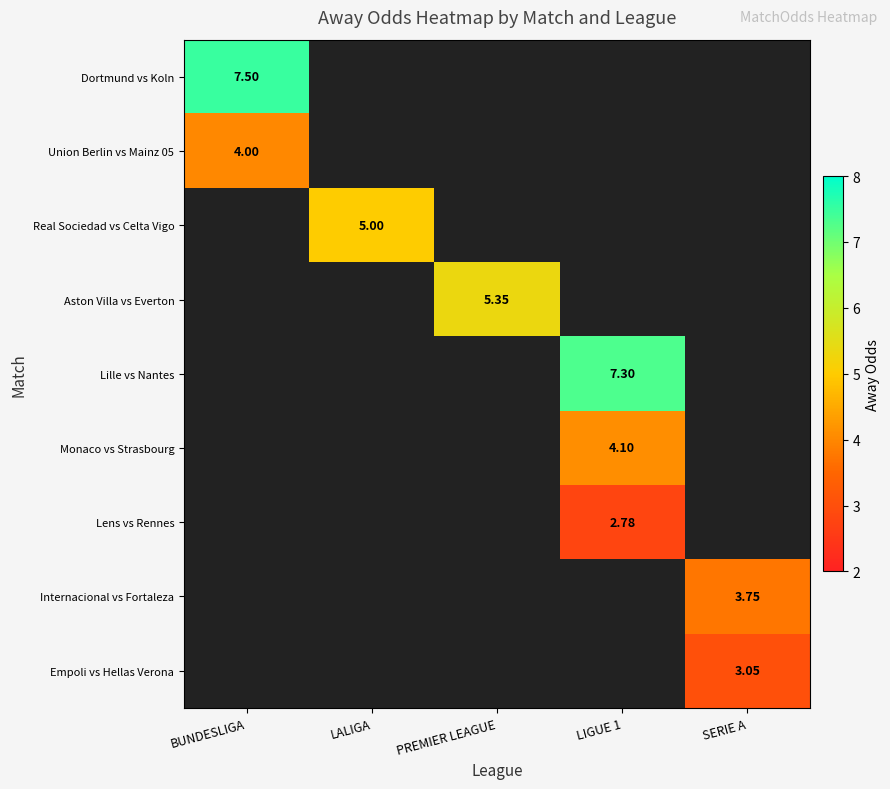

Which category has the highest value across all series?

BUNDESLIGA